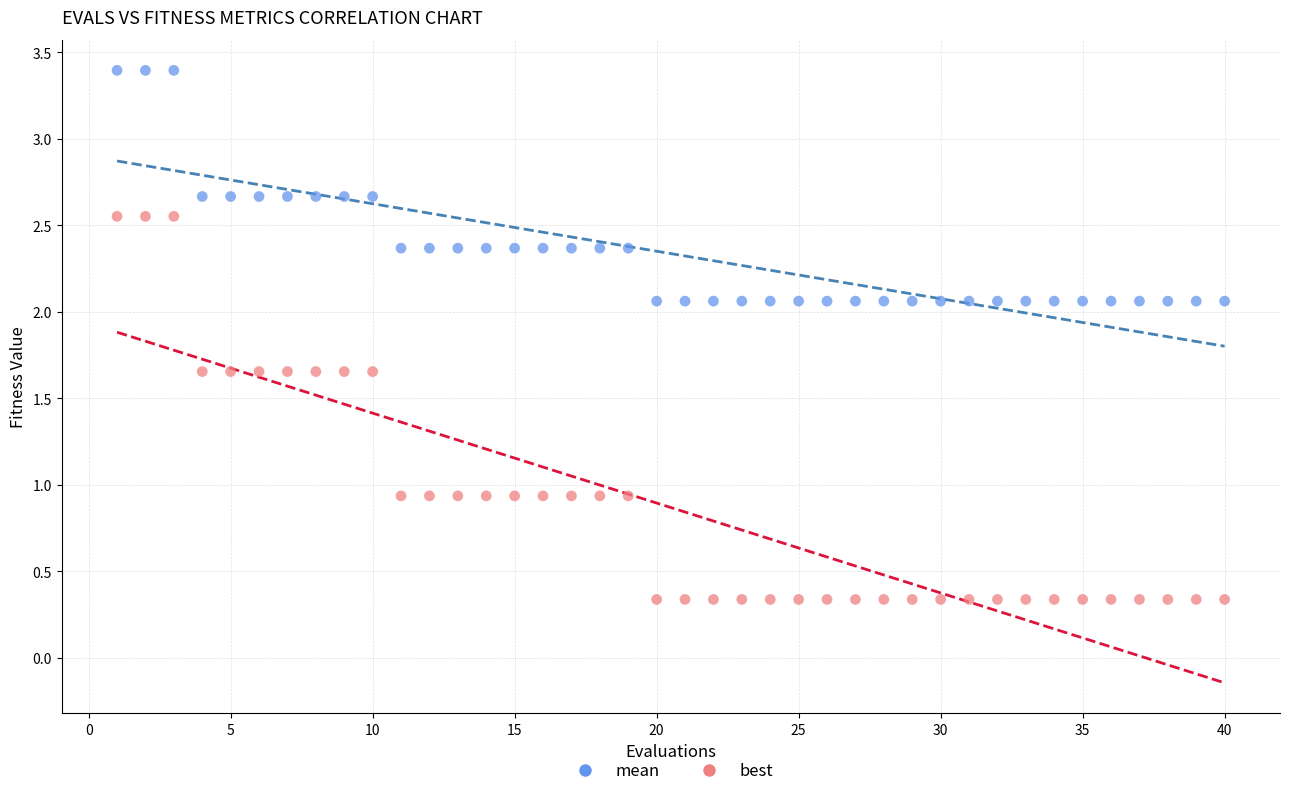

Across all data points, what is the range of Y values (max minus min)?

3.1